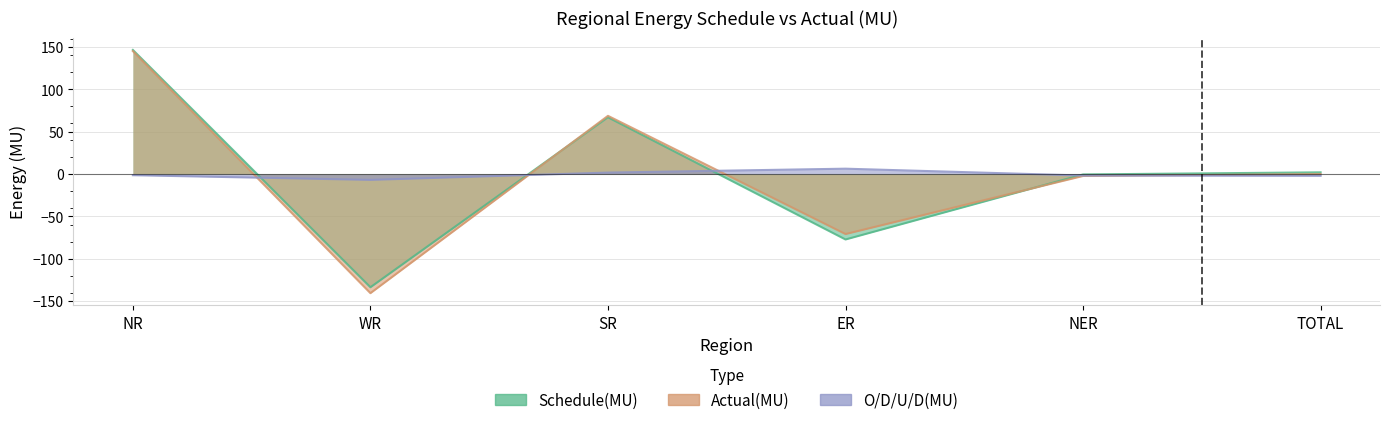

At which label is O/D/U/D(MU) closest to 0?

NR